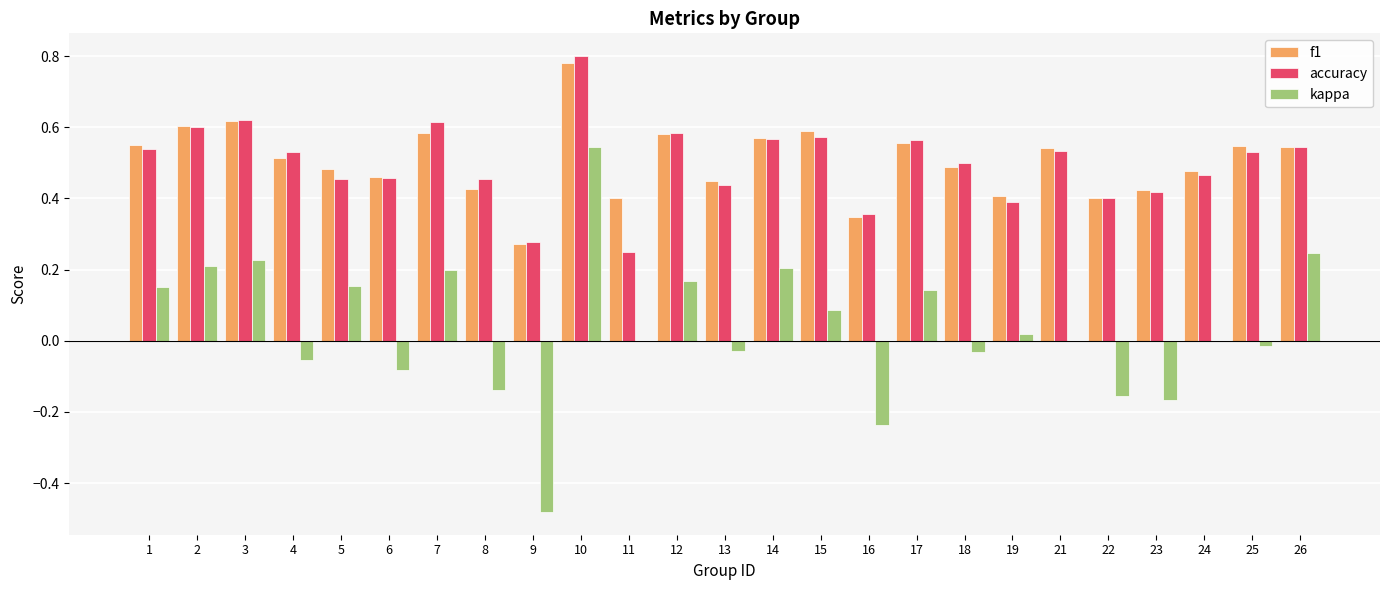

True or false: accuracy has a value of 0.4 at 23.

True